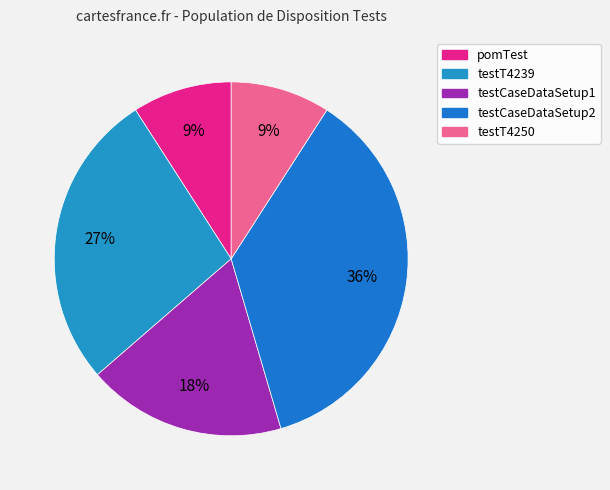

True or false: testCaseDataSetup1 accounts for 18% of the total.

True